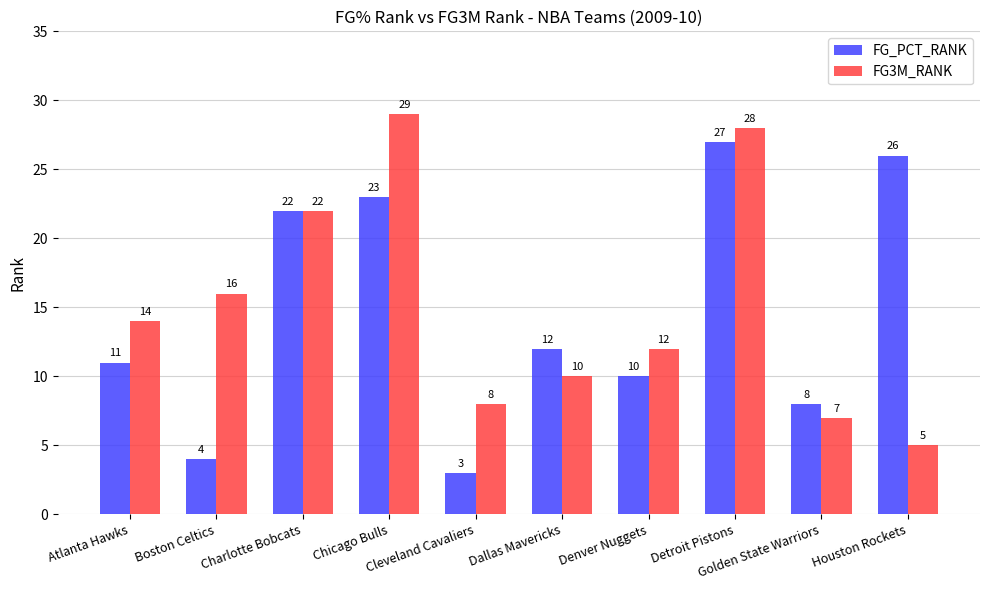

Reading left to right, what are all the values shown in this chart?

FG_PCT_RANK: Atlanta Hawks=11	Boston Celtics=4	Charlotte Bobcats=22	Chicago Bulls=23	Cleveland Cavaliers=3	Dallas Mavericks=12	Denver Nuggets=10	Detroit Pistons=27	Golden State Warriors=8	Houston Rockets=26
FG3M_RANK: Atlanta Hawks=14	Boston Celtics=16	Charlotte Bobcats=22	Chicago Bulls=29	Cleveland Cavaliers=8	Dallas Mavericks=10	Denver Nuggets=12	Detroit Pistons=28	Golden State Warriors=7	Houston Rockets=5